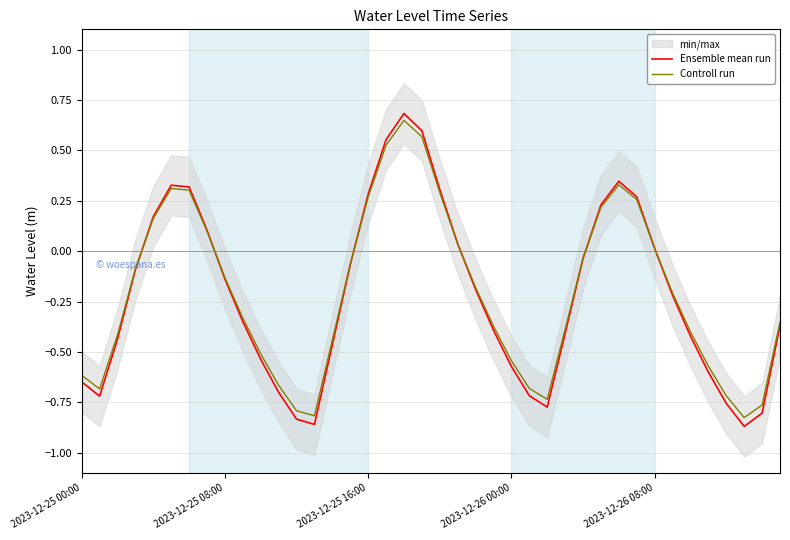

True or false: Controll run has more than 0 points higher than both neighbors.

True